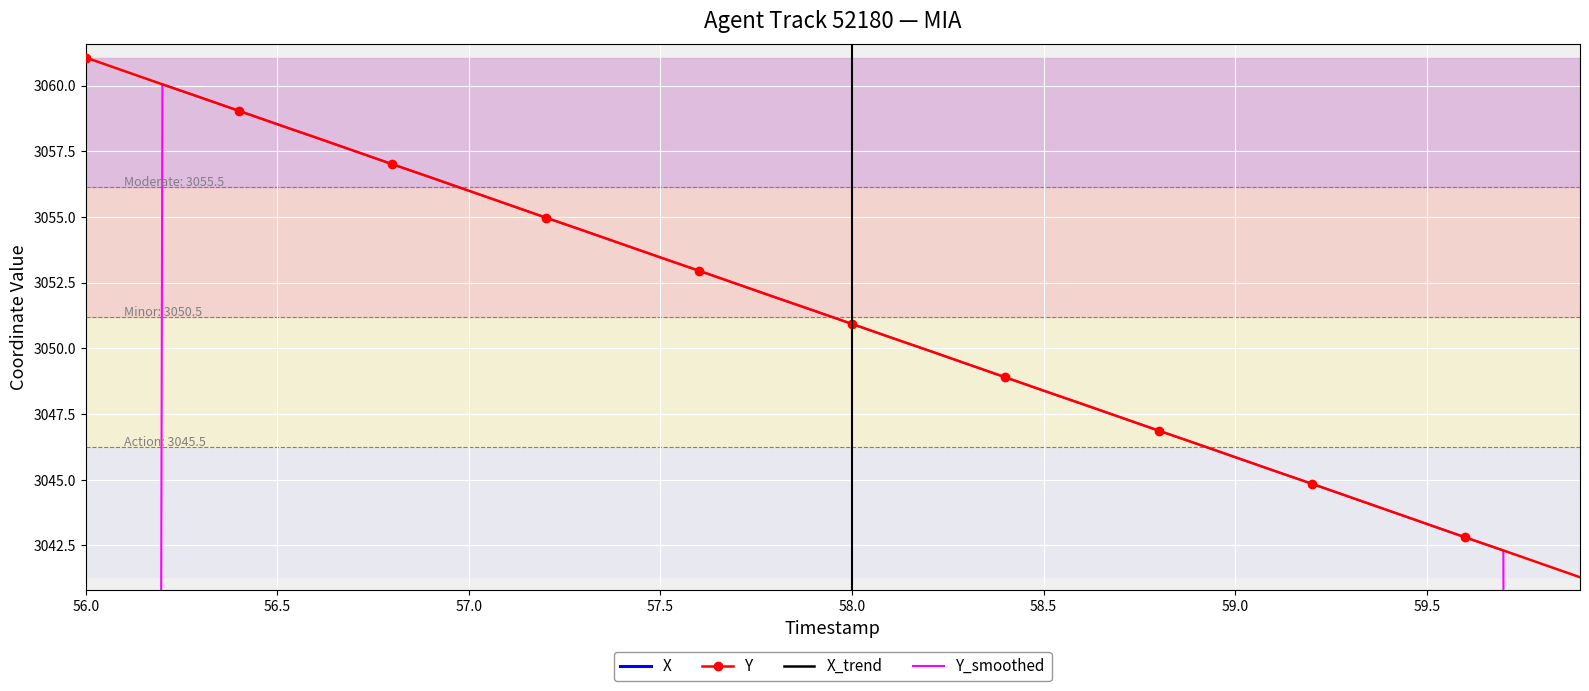

What is the maximum value for Y?

3061.1